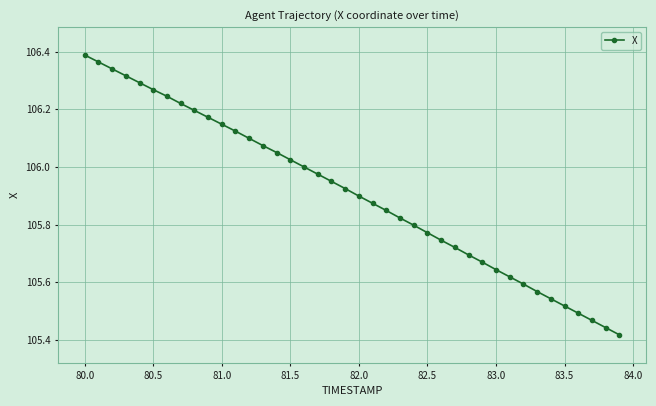

What is the difference between the second highest and second lowest values?

0.9